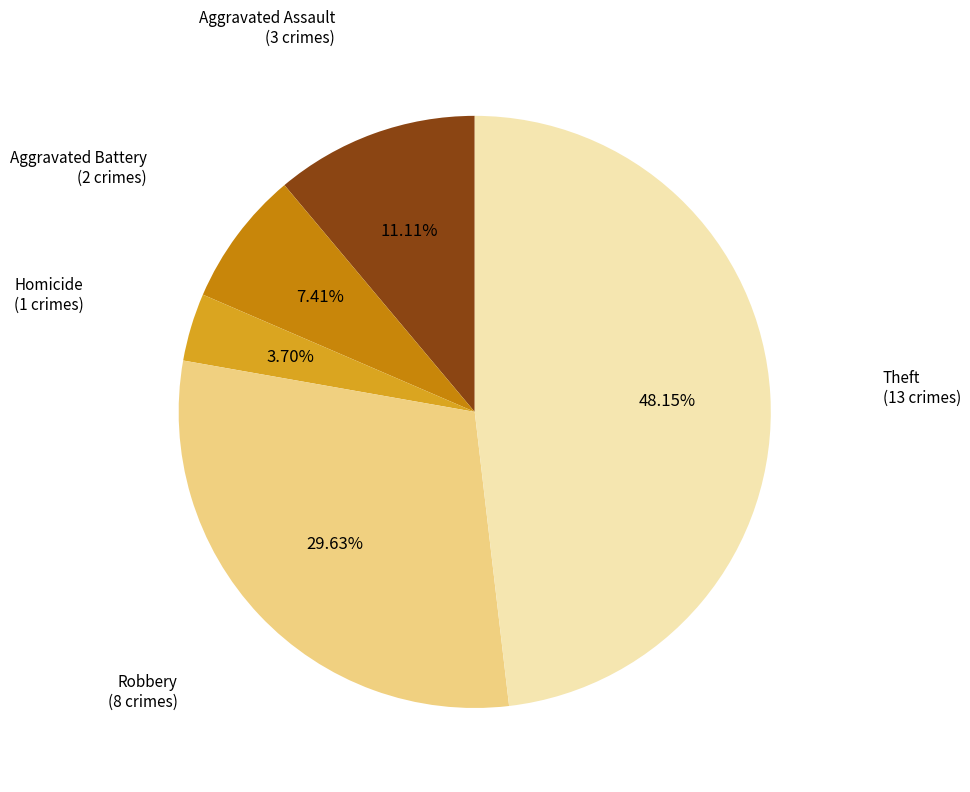

Does any single category account for the majority?

No